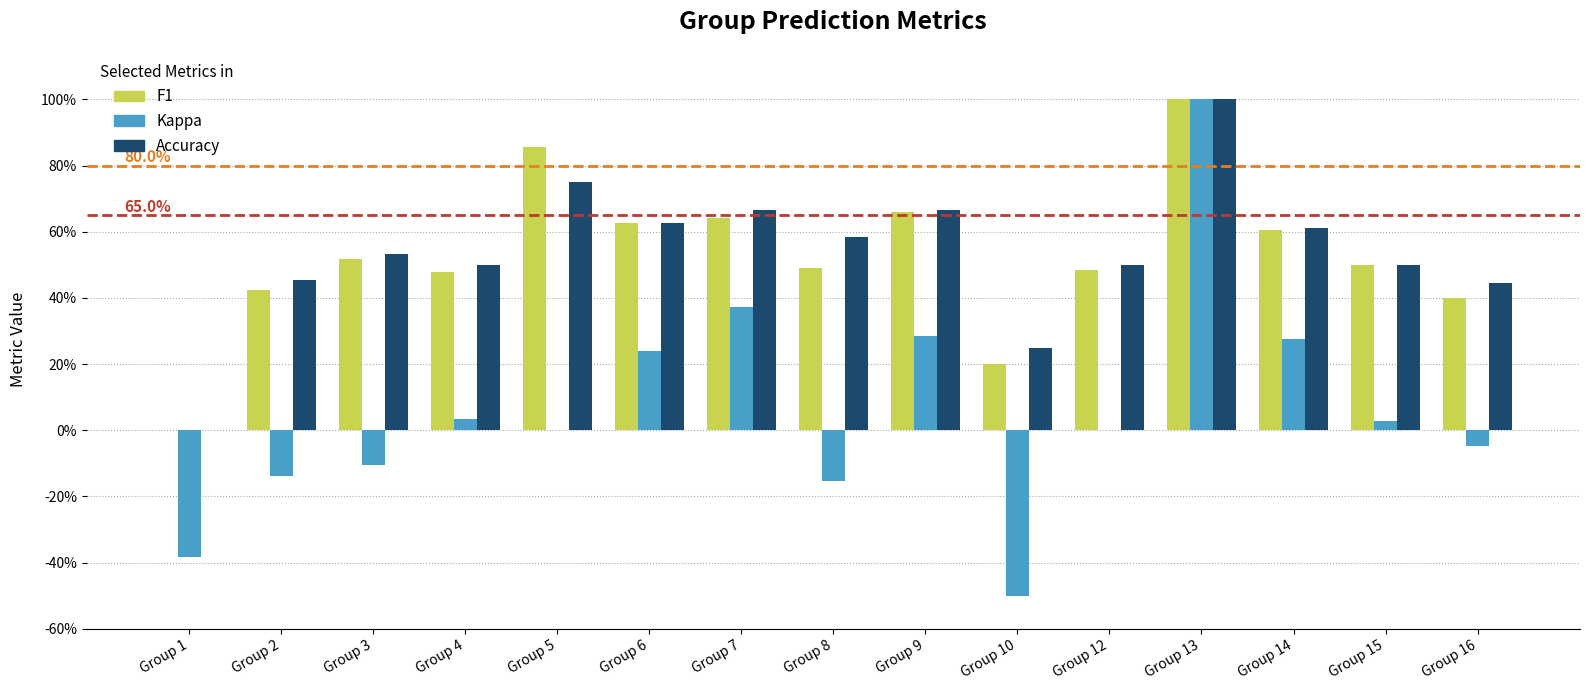

Are the bars horizontal?

No